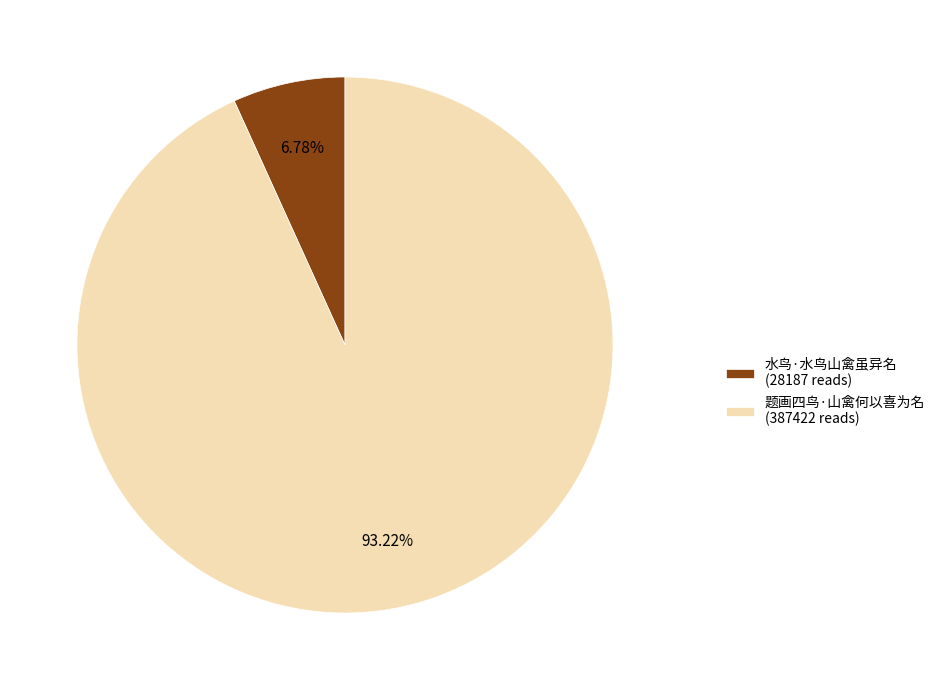

How many slices are in this pie chart?

2